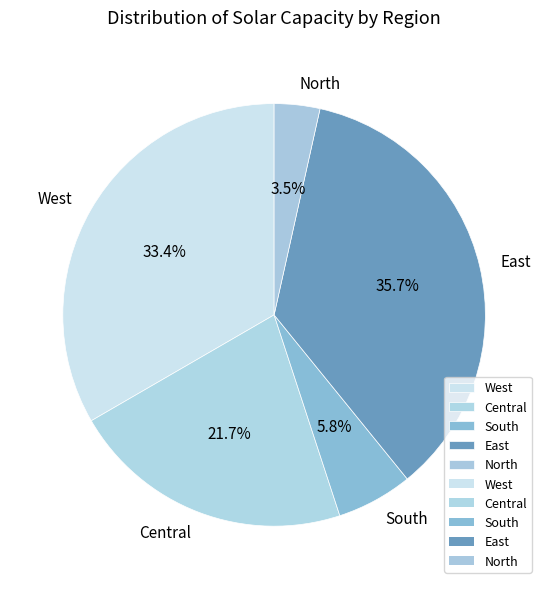

Rank the categories by value from lowest to highest.

North, South, Central, West, East